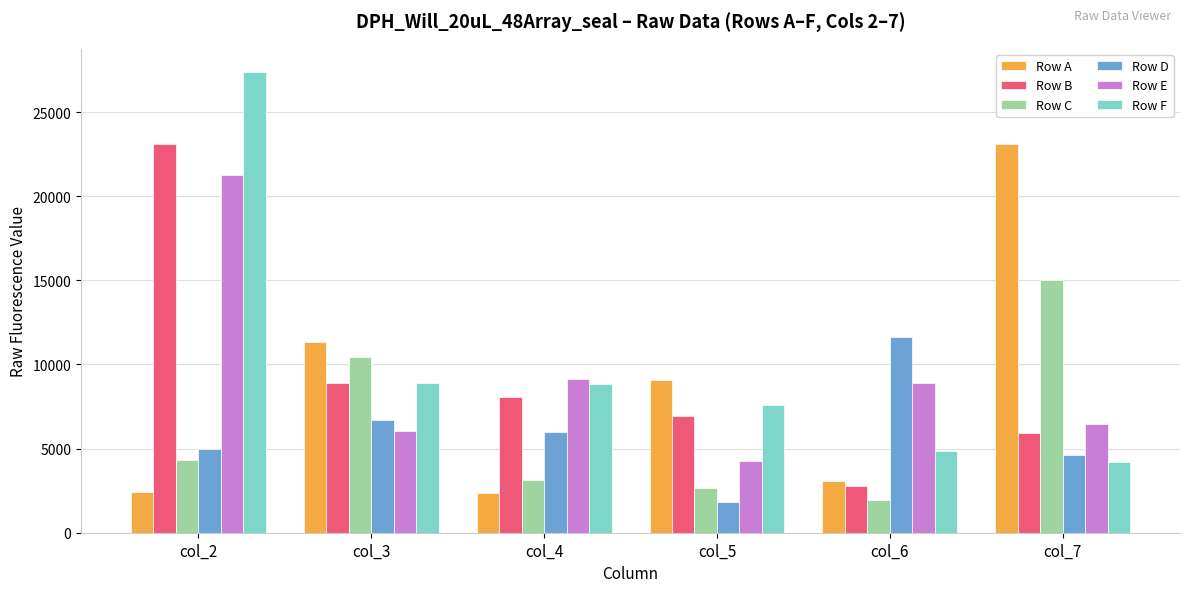

Which series changed the most between col_3 and col_7?

Row A